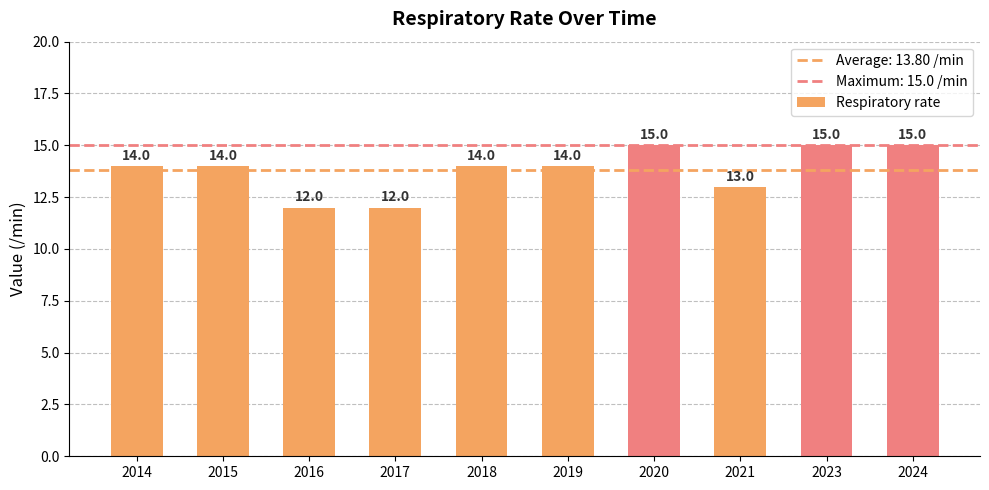

How many values are between 13 and 15?

8